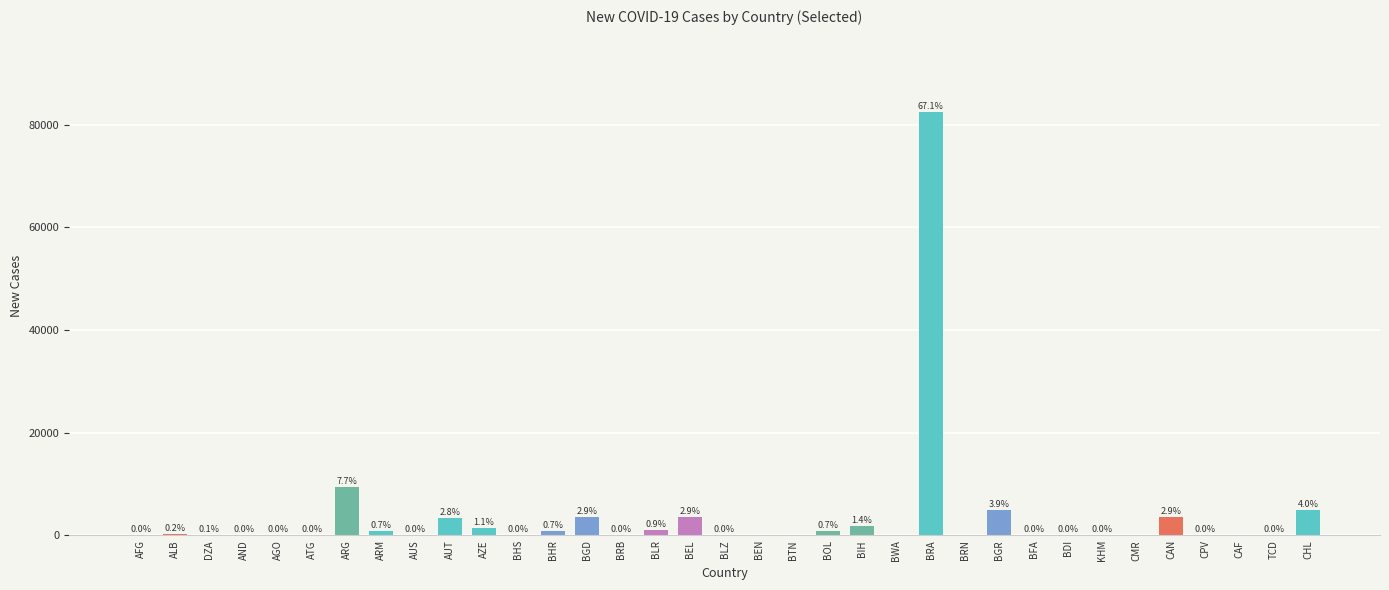

List the labels in order of value, smallest first.

BEN, BTN, BWA, BRN, CMR, CAF, BLZ, ATG, AUS, BDI, BHS, BFA, TCD, BRB, AGO, AFG, KHM, CPV, AND, DZA, ALB, ARM, BHR, BOL, BLR, AZE, BIH, AUT, BEL, BGD, CAN, BGR, CHL, ARG, BRA